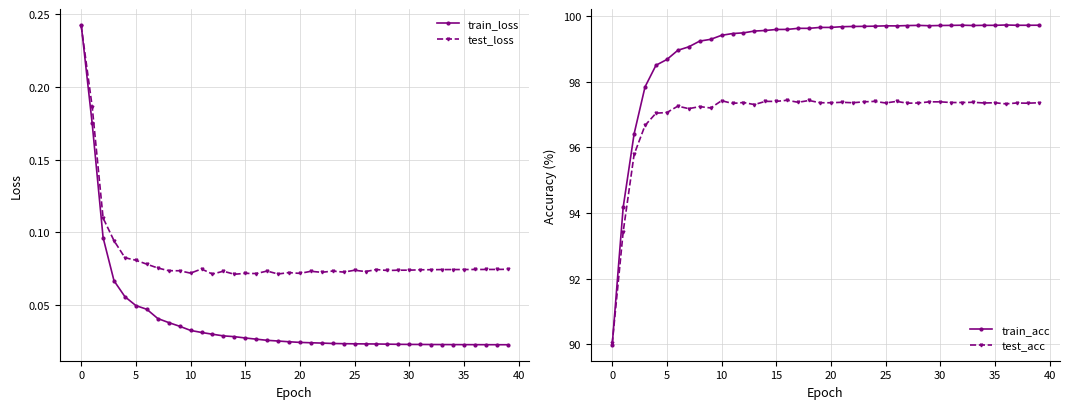

True or false: test_loss has more than 2 interior local peaks.

True